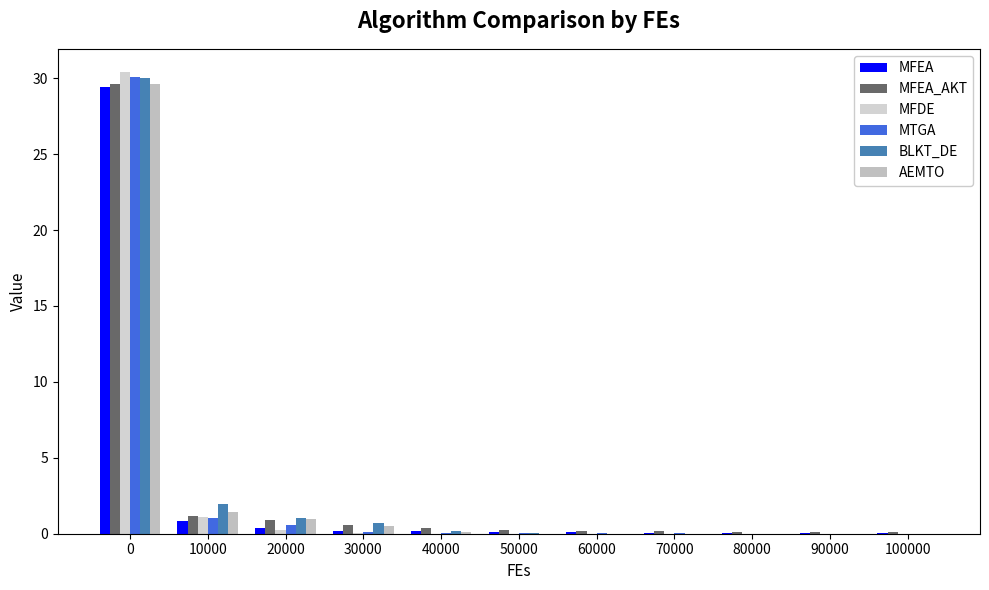

Which series has the widest spread of values?

MFDE